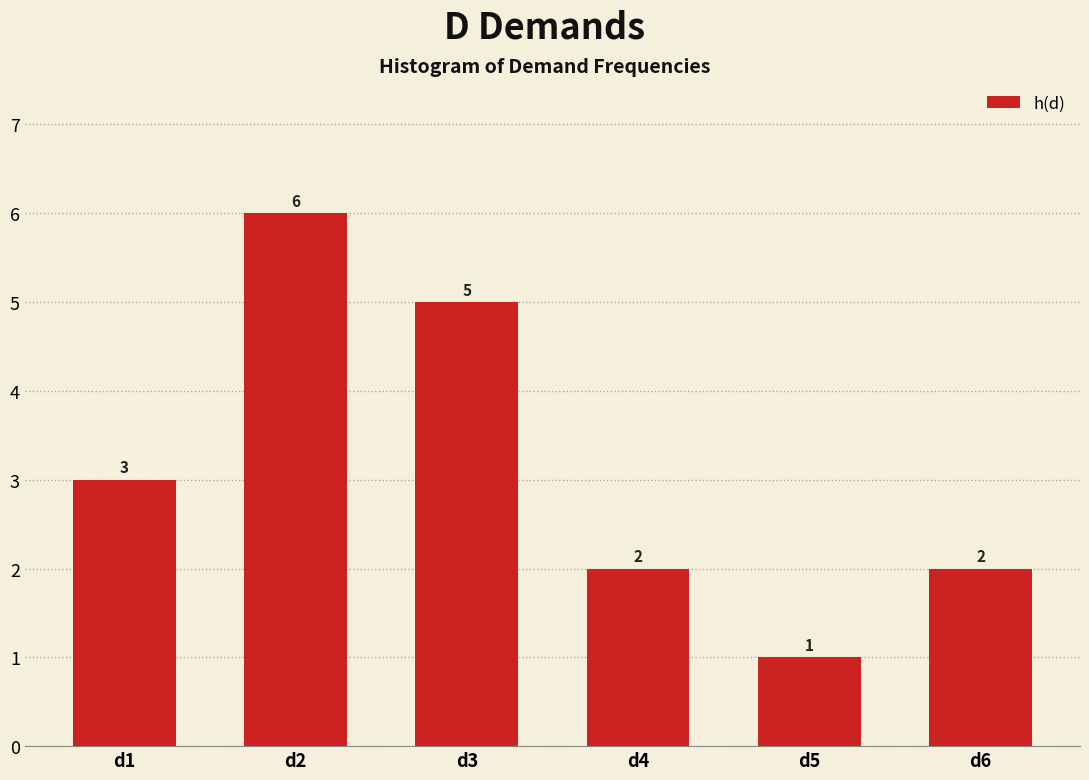

Are the bars grouped side by side (vs. stacked)?

No